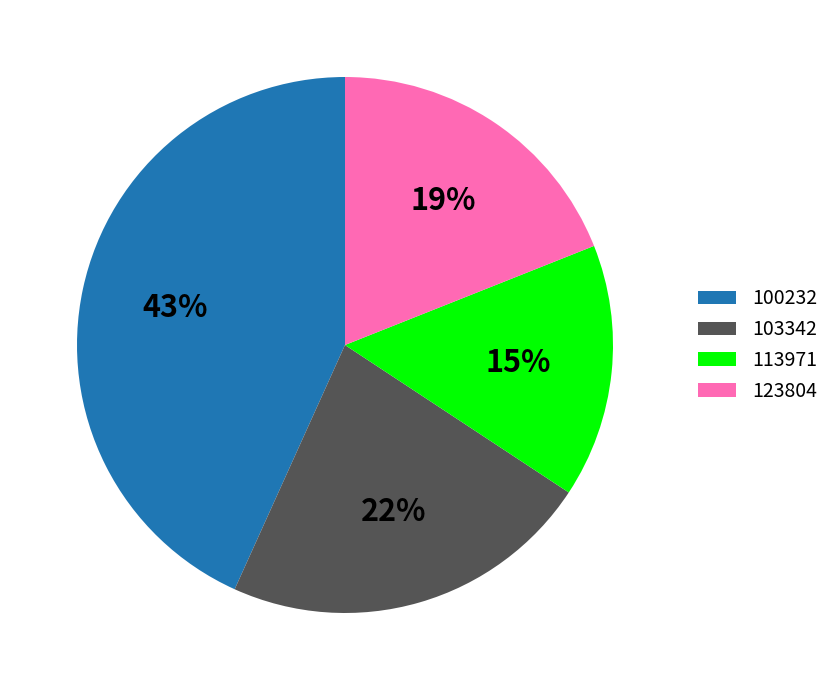

To the nearest percent, what is the difference between the largest and smallest slice percentages?

28%